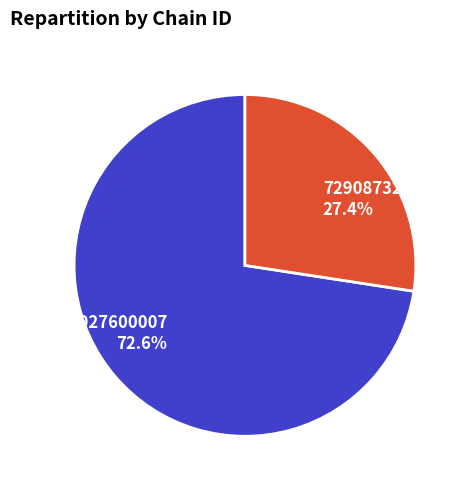

To the nearest percent, what is the difference between the 7290027600007 and 7290873255550 slice percentages?

45%